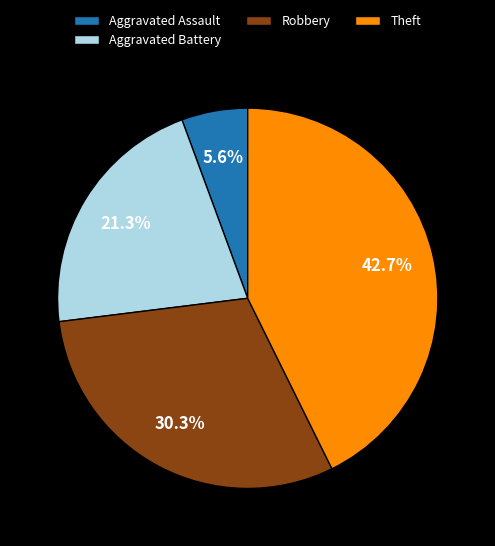

Do Theft and Aggravated Assault together represent more than half of the pie?

No